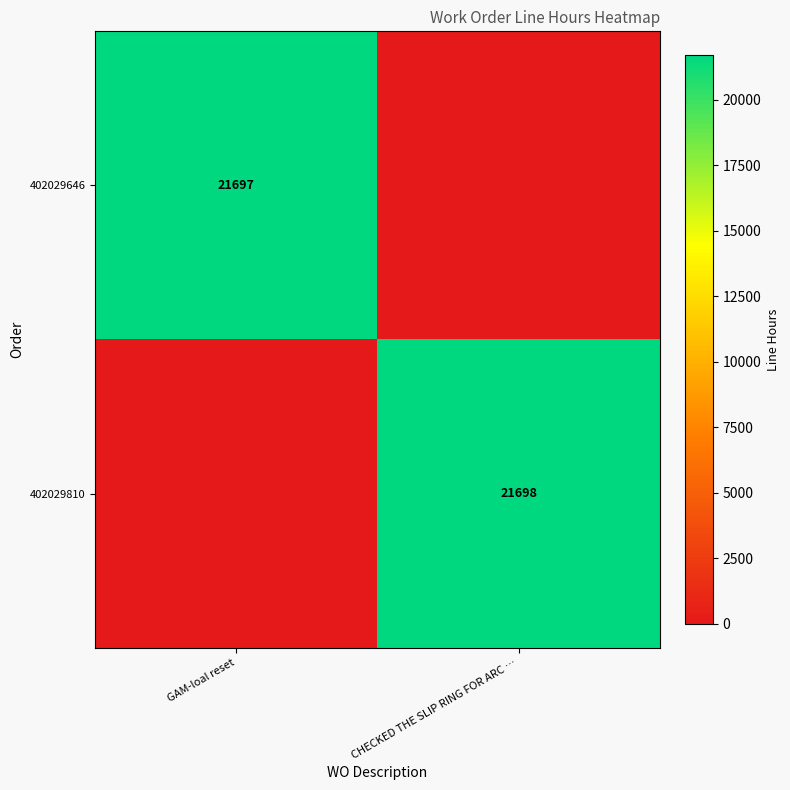

Which category has the lowest value across all series?

CHECKED THE SLIP RING FOR ARC …